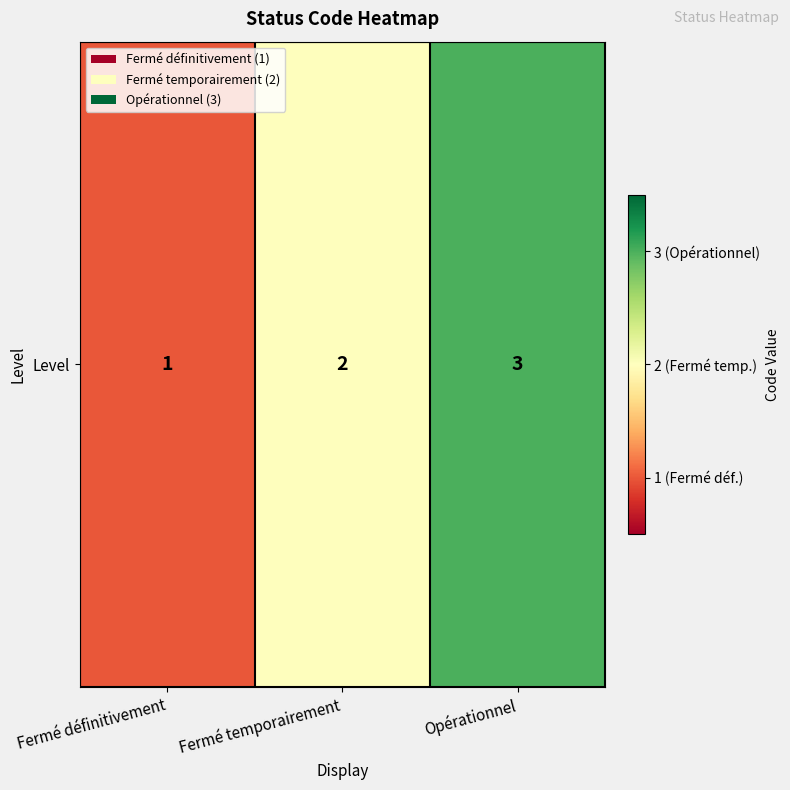

What is the sum of the values at Opérationnel and Fermé définitivement?

4